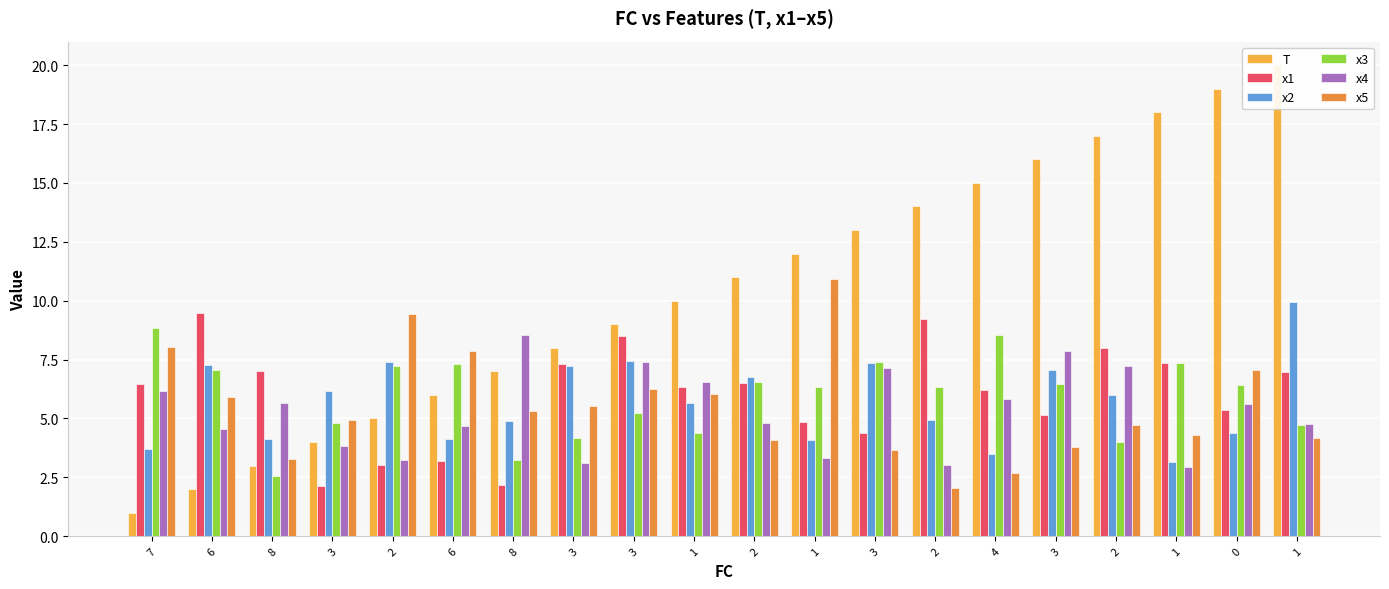

List the series in order of their peak value, highest first.

T, x5, x2, x1, x3, x4